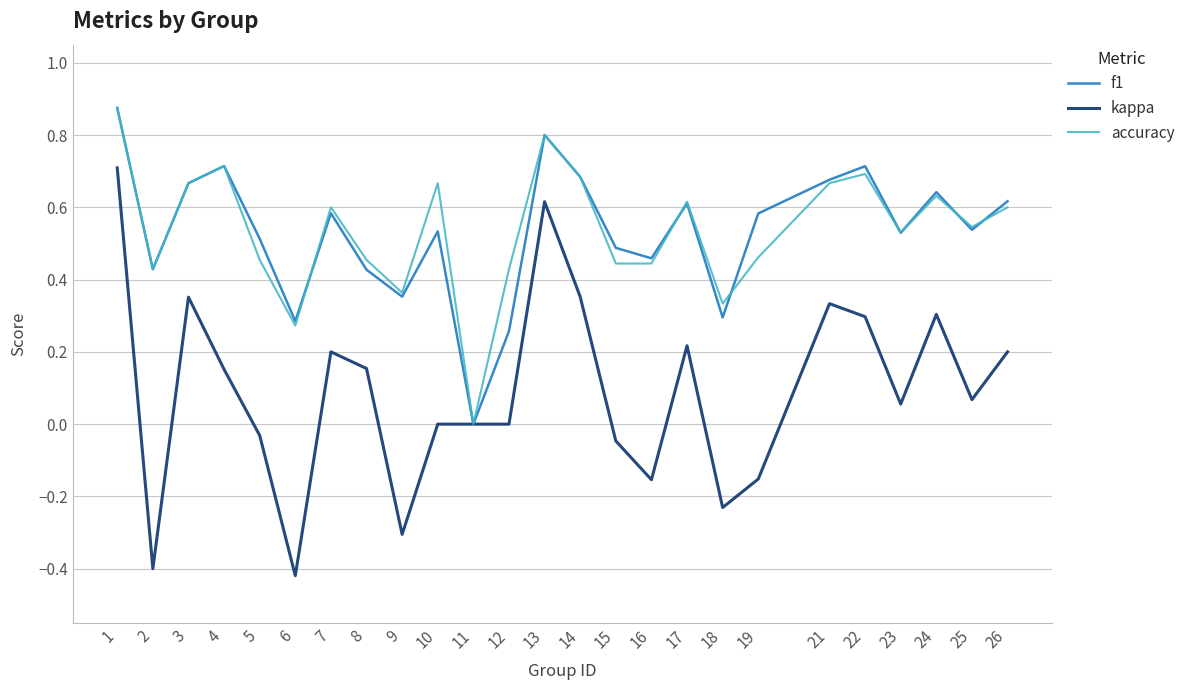

What is the total value across all series at 23?

1.1